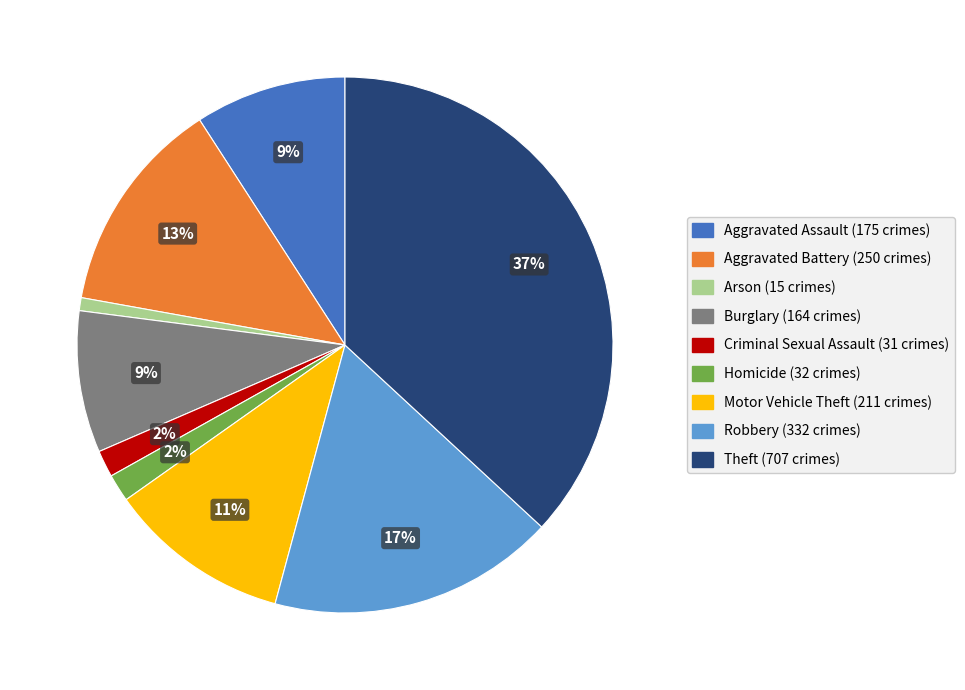

Does Robbery represent more than half of the total?

No